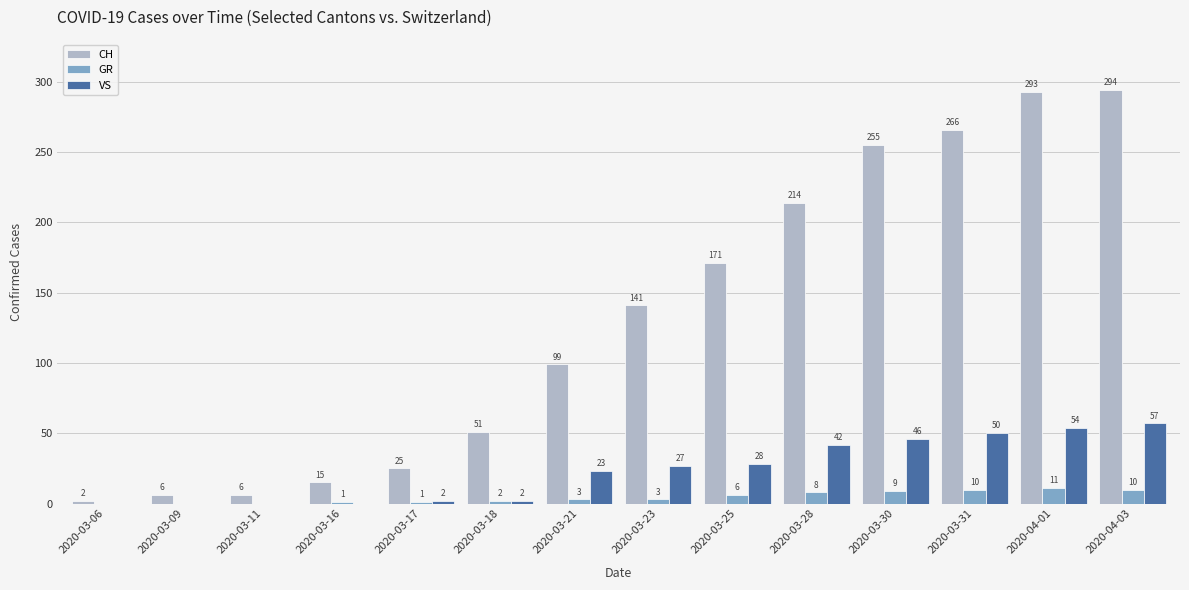

Which series has the largest total across all categories?

CH